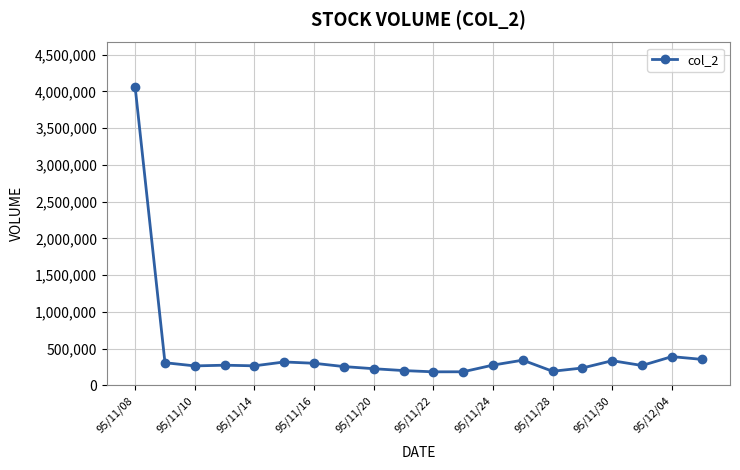

What is the greatest value displayed?

4057900